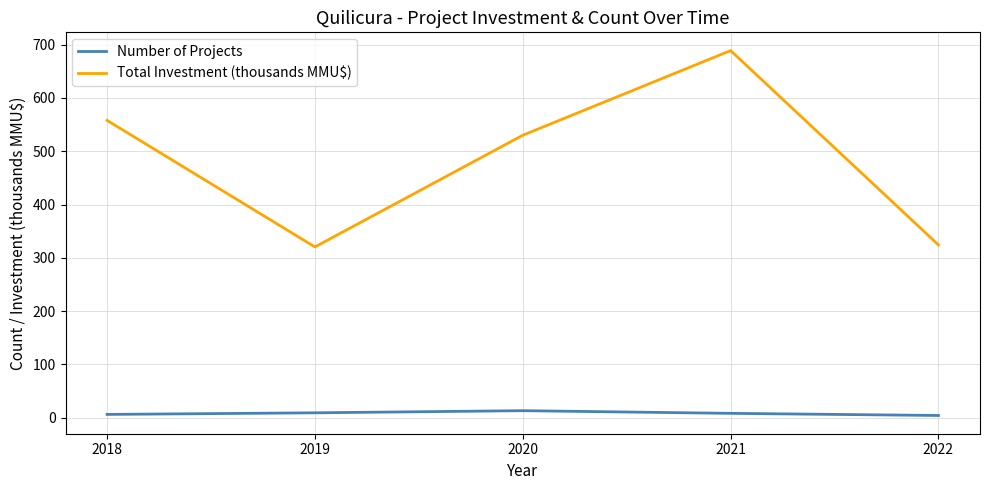

At which category is the sum across all series the highest?

2021